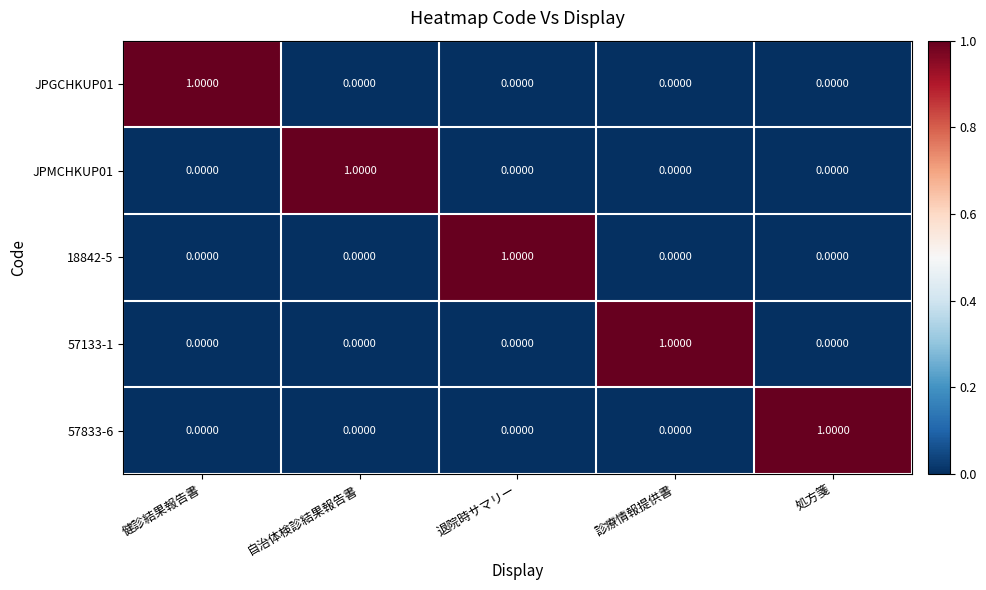

At how many categories does at least one series exceed 0?

5